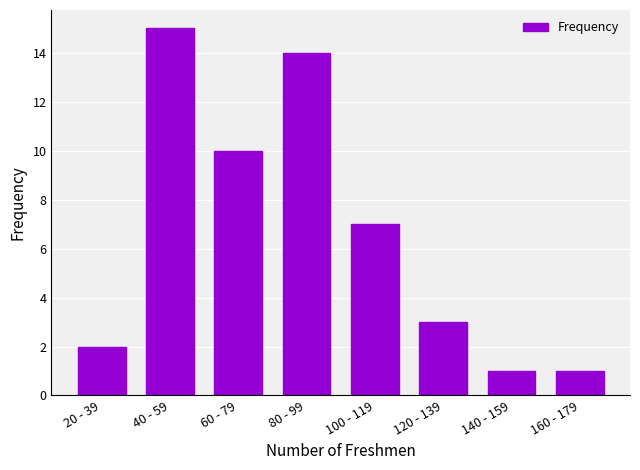

What is the label of the 6th bar from the left?

120 - 139